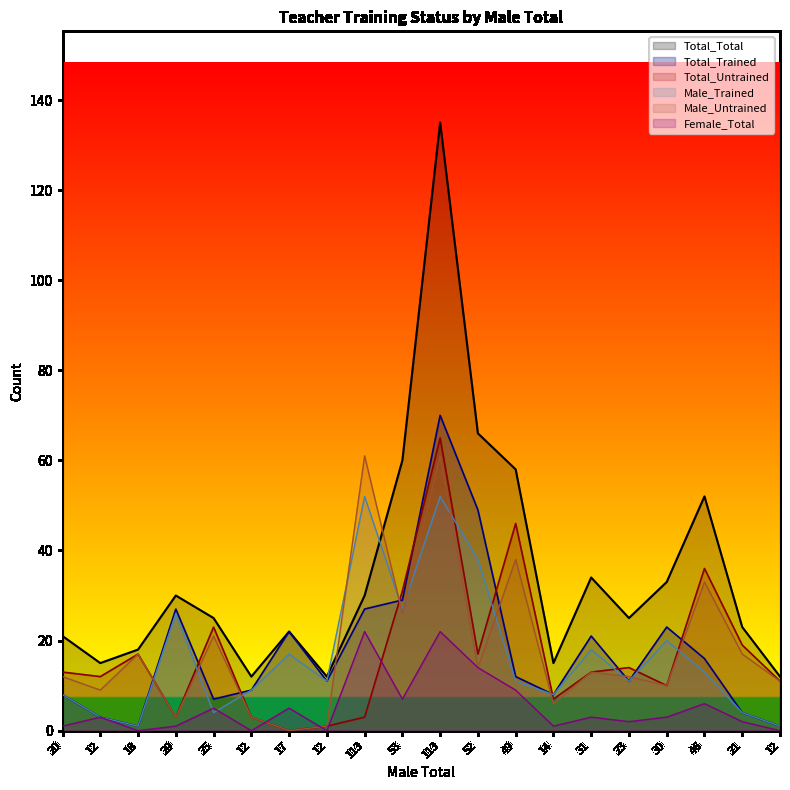

Between which two adjacent categories do Female_Total and Total_Untrained first intersect?

12 and 17